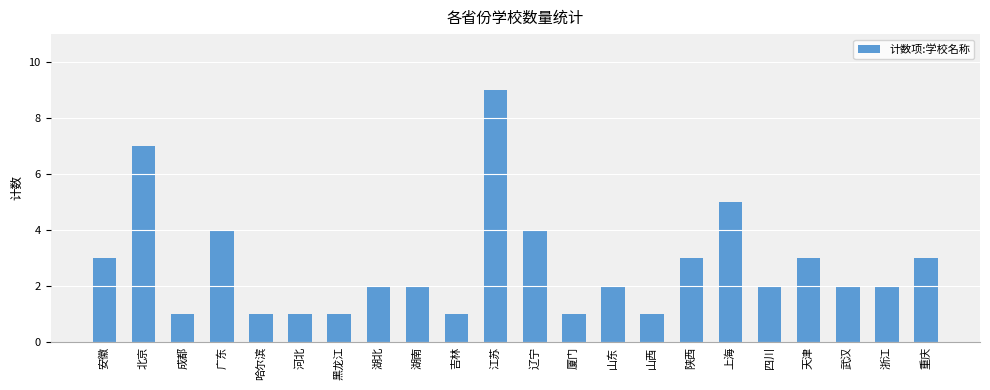

What value does the data have at 北京?

7